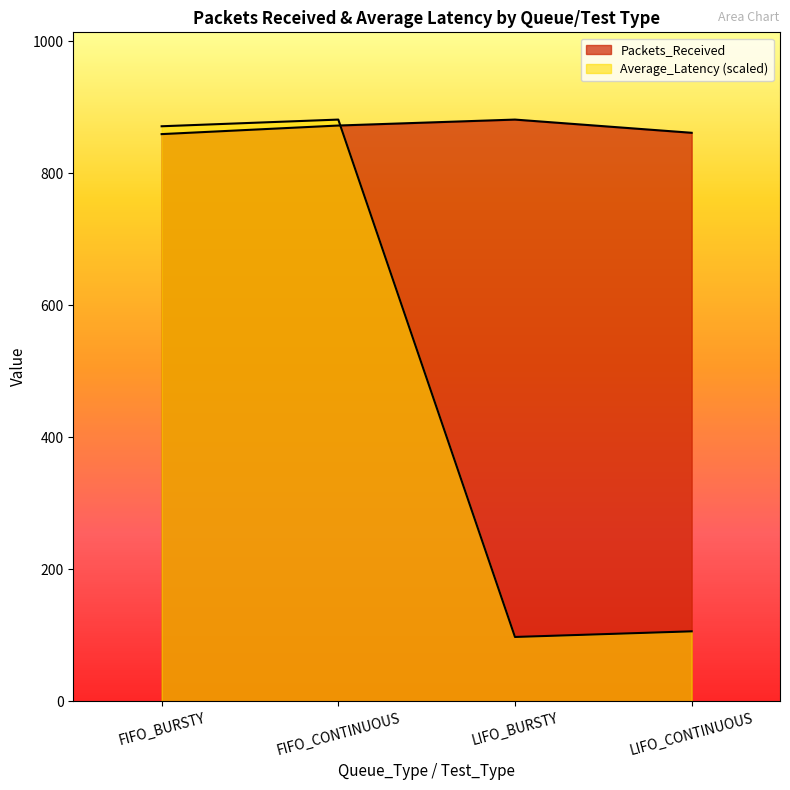

How many values in the Average_Latency series exceed 870?

2